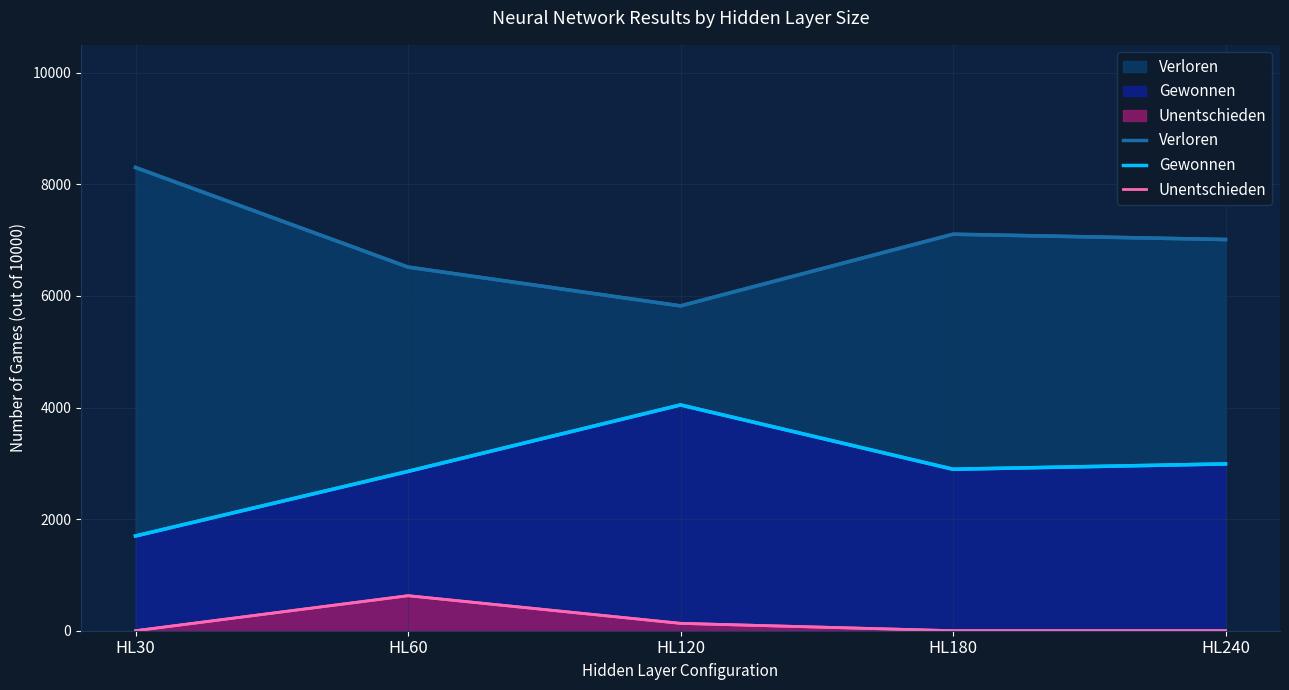

Read the Gewonnen value at HL60.

2855.4